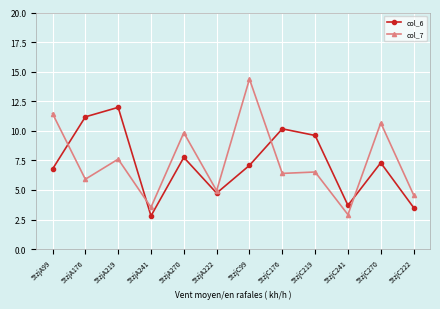

Which series ends up on top after the final intersection of col_7 and col_6?

col_7